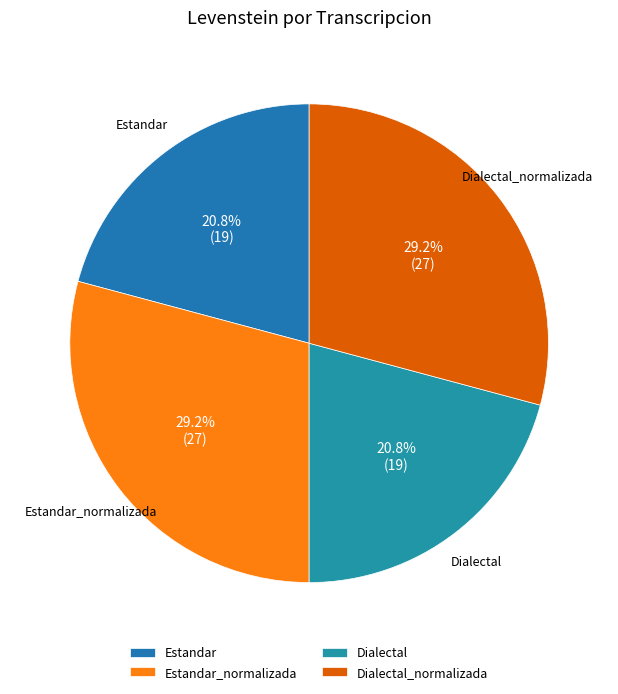

To the nearest percent, what portion does Estandar represent?

21%